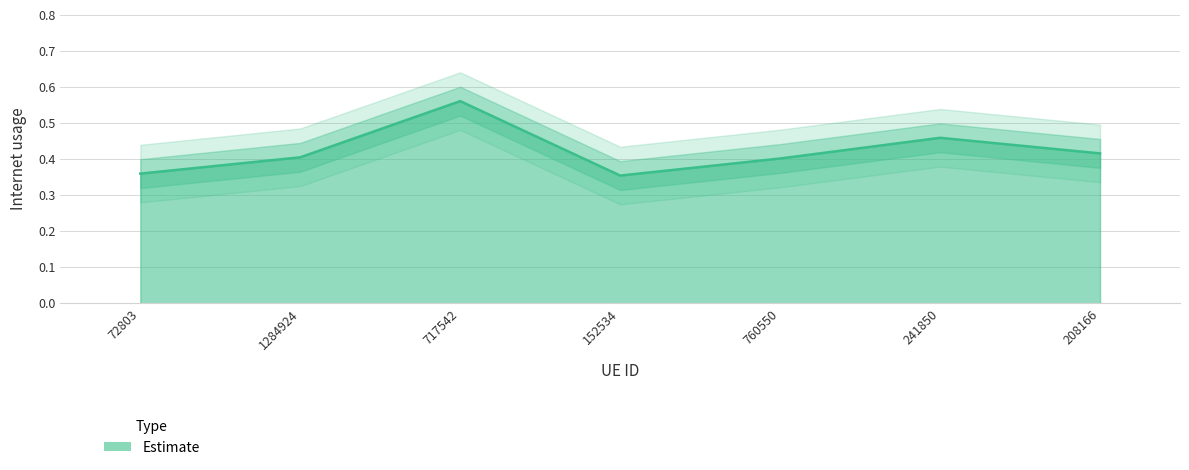

Does the chart display data point markers on the line(s)?

No